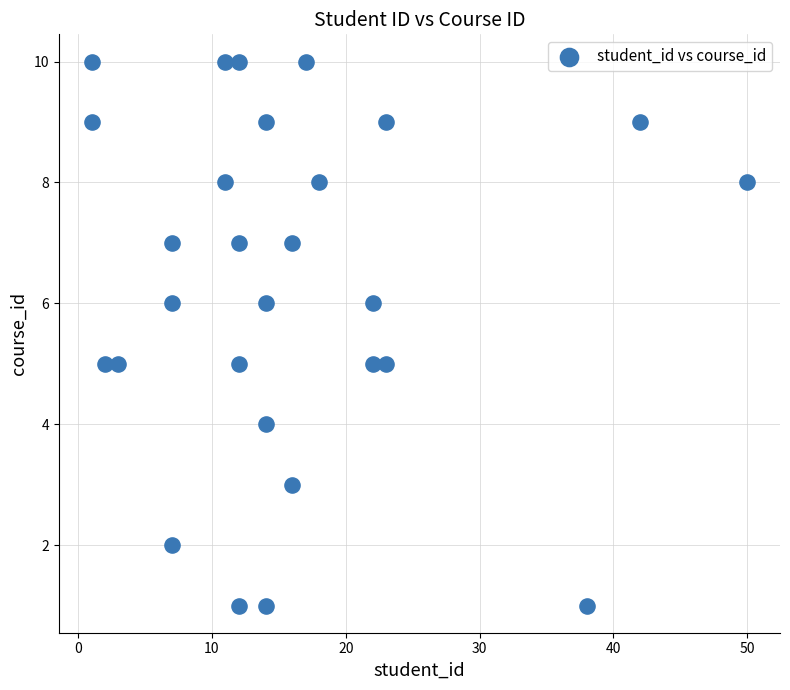

What is the range of Y values (max minus min)?

9